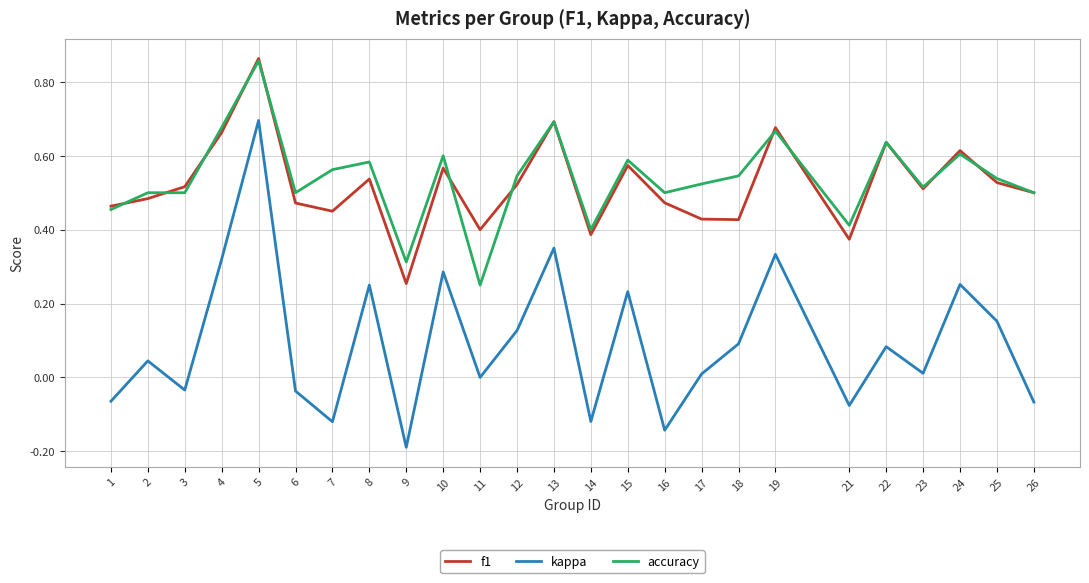

Is it true that f1 equals 0.4 at 21?

True